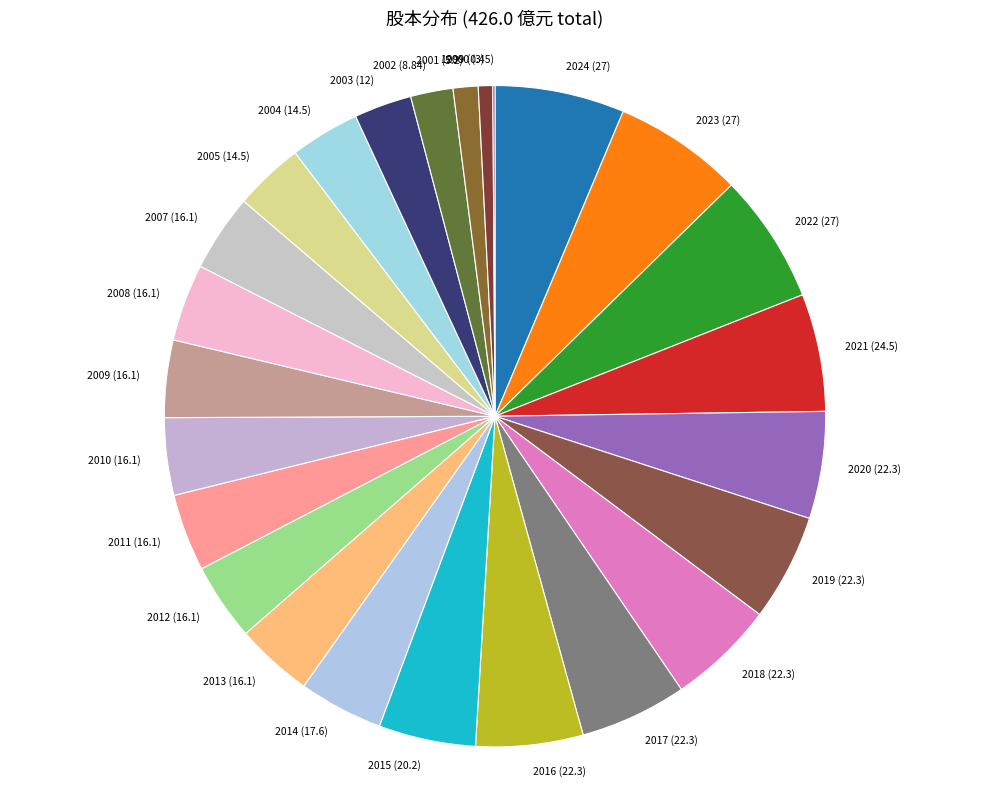

Does 2005 (14.5) account for over 50% of the chart?

No